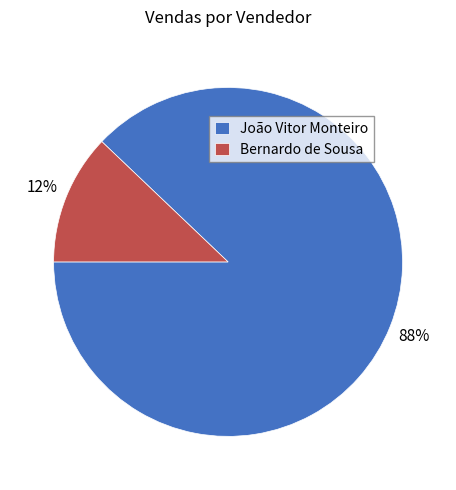

True or false: Bernardo de Sousa accounts for 12% of the total.

True